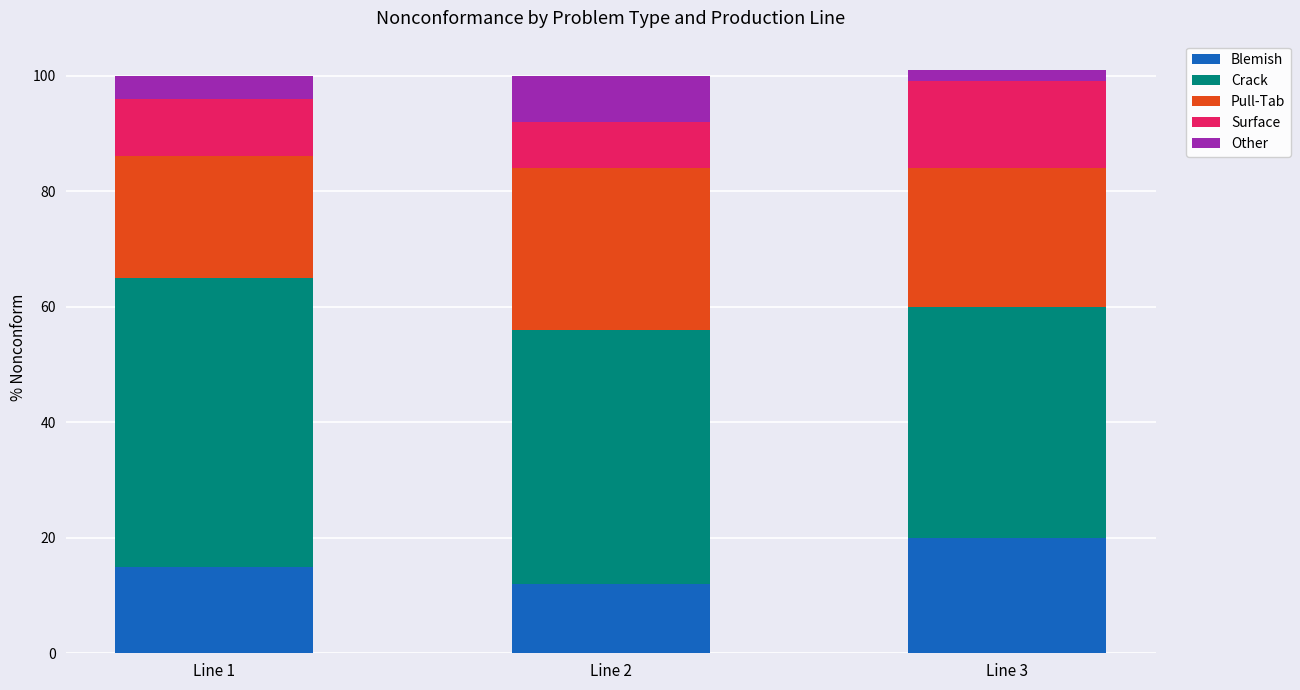

The value of Blemish at Line 2 is 12. True or false?

True